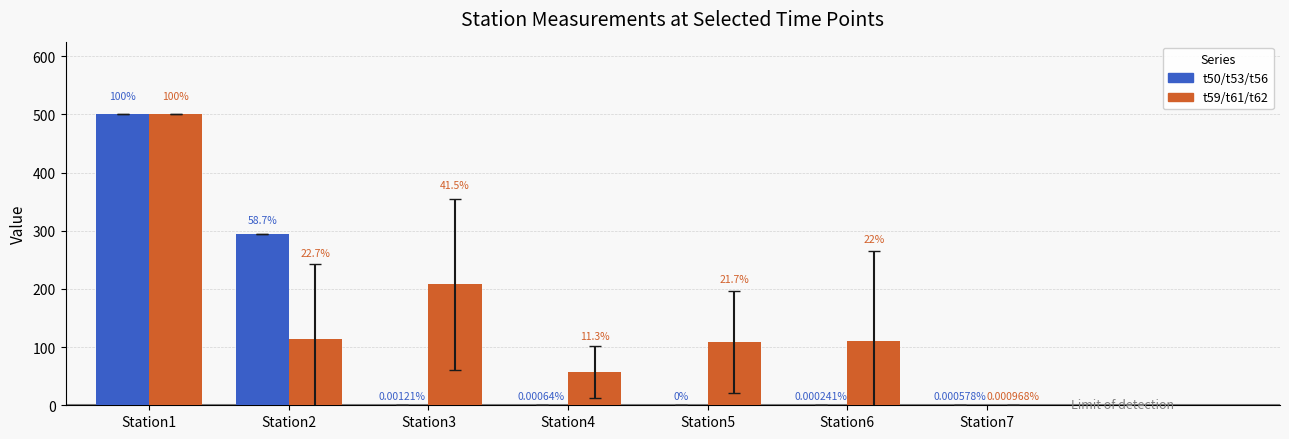

Are the bars horizontal?

No